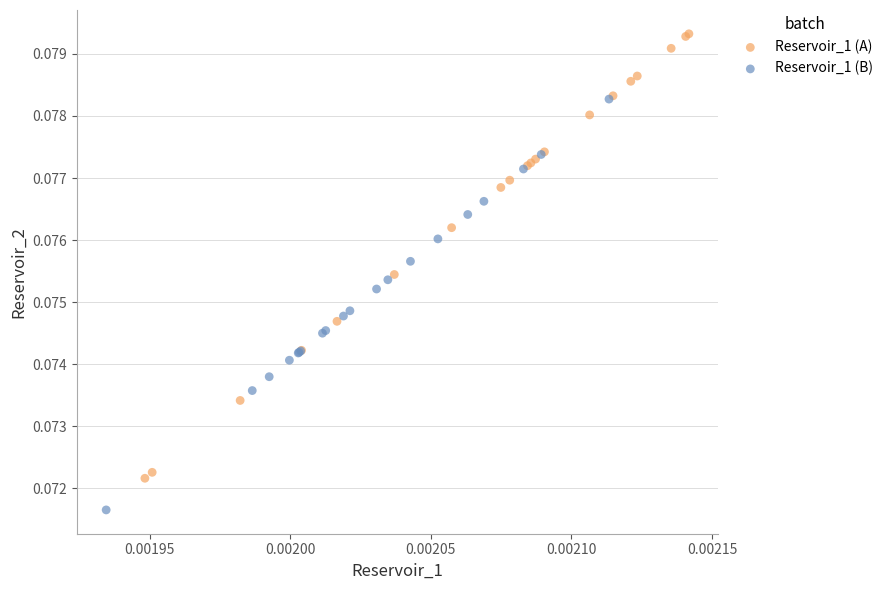

Which series contains the lowest Y value?

Reservoir_1 (B)